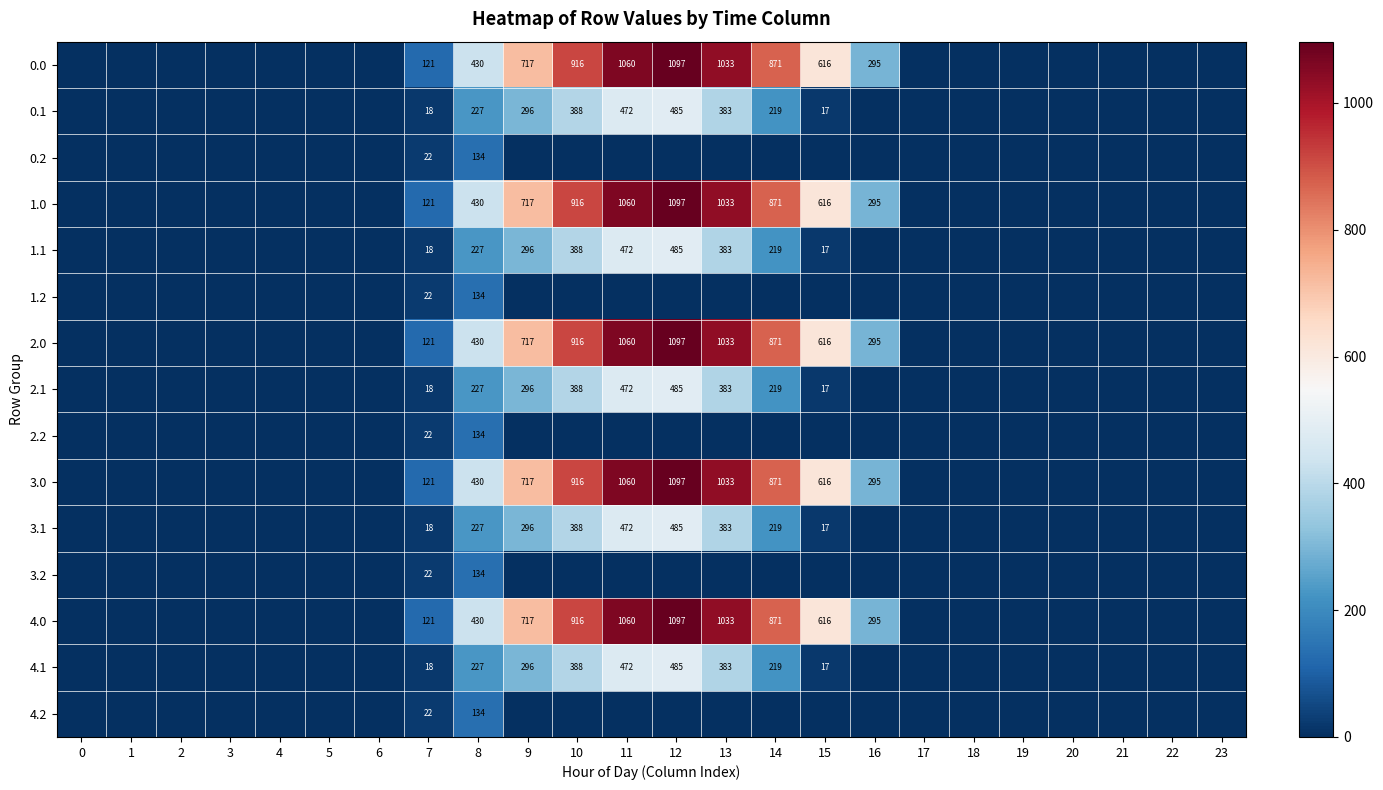

What is the total value across all series at 7?

805